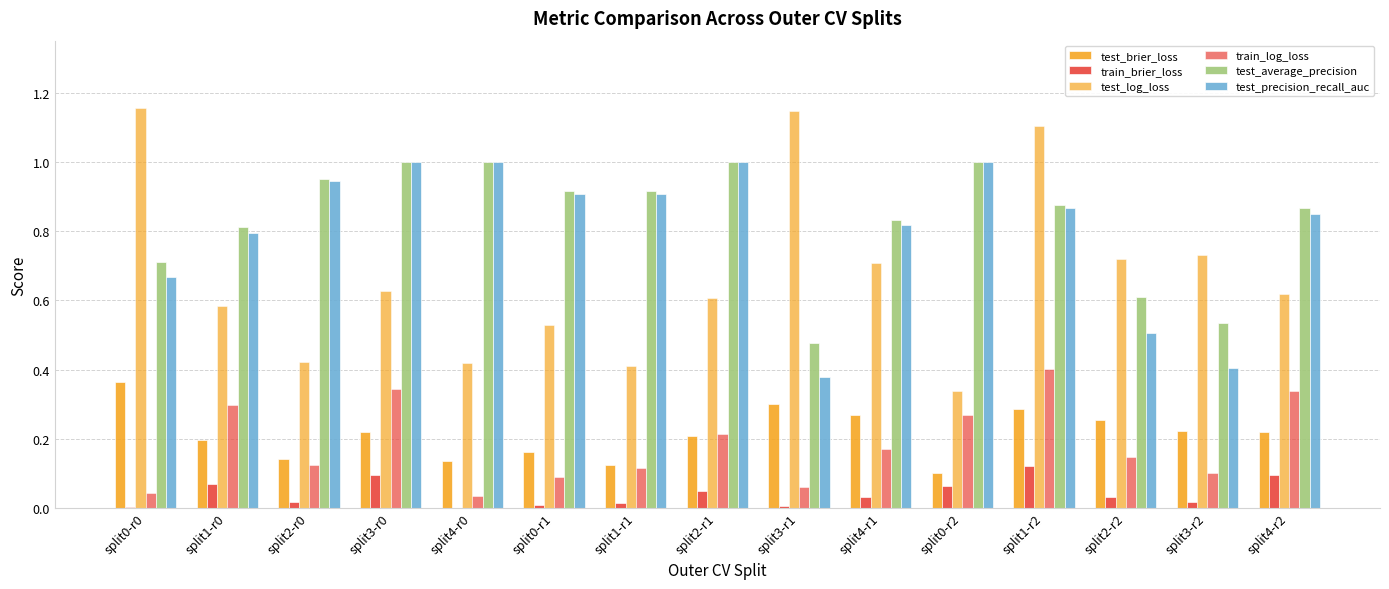

Reading right to left, what are all the values shown in this chart?

test_brier_loss: 0.2	0.2	0.3	0.3	0.1	0.3	0.3	0.2	0.1	0.2	0.1	0.2	0.1	0.2	0.4
train_brier_loss: 0.1	0.0	0.0	0.1	0.1	0.0	0.0	0.0	0.0	0.0	0.0	0.1	0.0	0.1	0.0
test_log_loss: 0.6	0.7	0.7	1.1	0.3	0.7	1.1	0.6	0.4	0.5	0.4	0.6	0.4	0.6	1.2
train_log_loss: 0.3	0.1	0.1	0.4	0.3	0.2	0.1	0.2	0.1	0.1	0.0	0.3	0.1	0.3	0.0
test_average_precision: 0.9	0.5	0.6	0.9	1.0	0.8	0.5	1.0	0.9	0.9	1.0	1.0	0.9	0.8	0.7
test_precision_recall_auc: 0.8	0.4	0.5	0.9	1.0	0.8	0.4	1.0	0.9	0.9	1.0	1.0	0.9	0.8	0.7